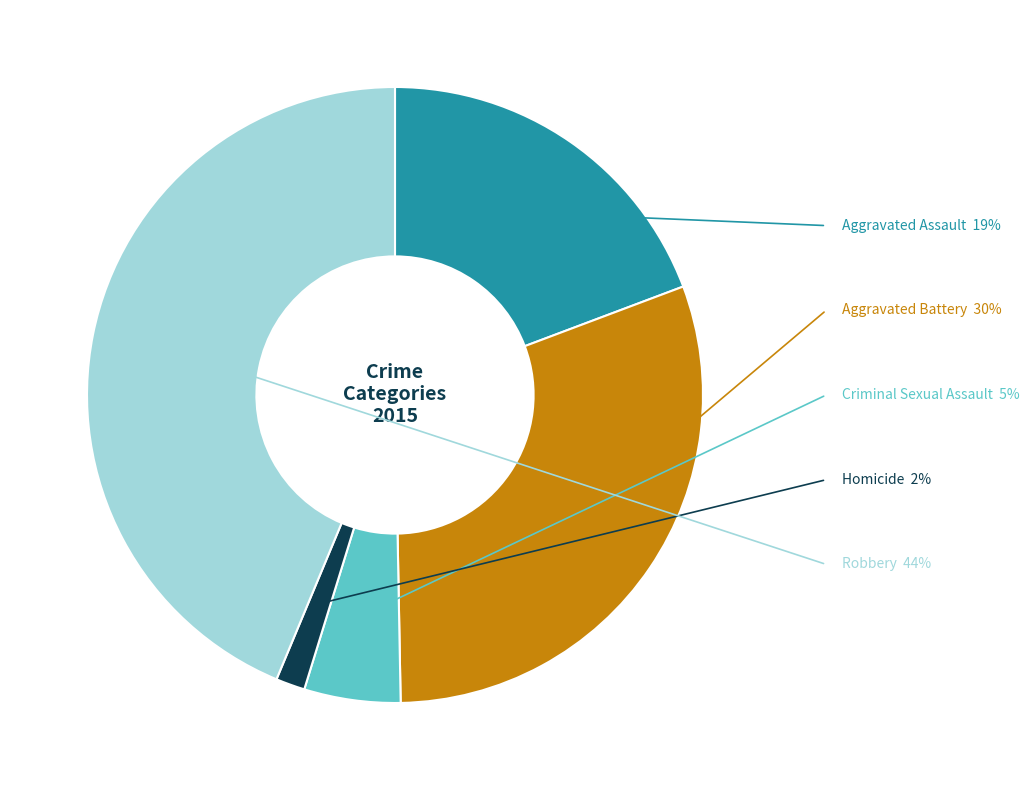

Is there any slice that represents more than half of the pie?

No